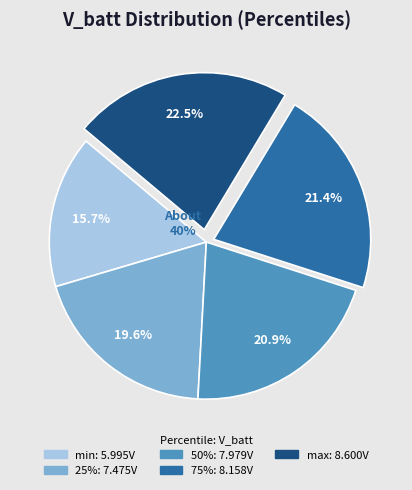

What is the smallest slice in the pie chart?

min